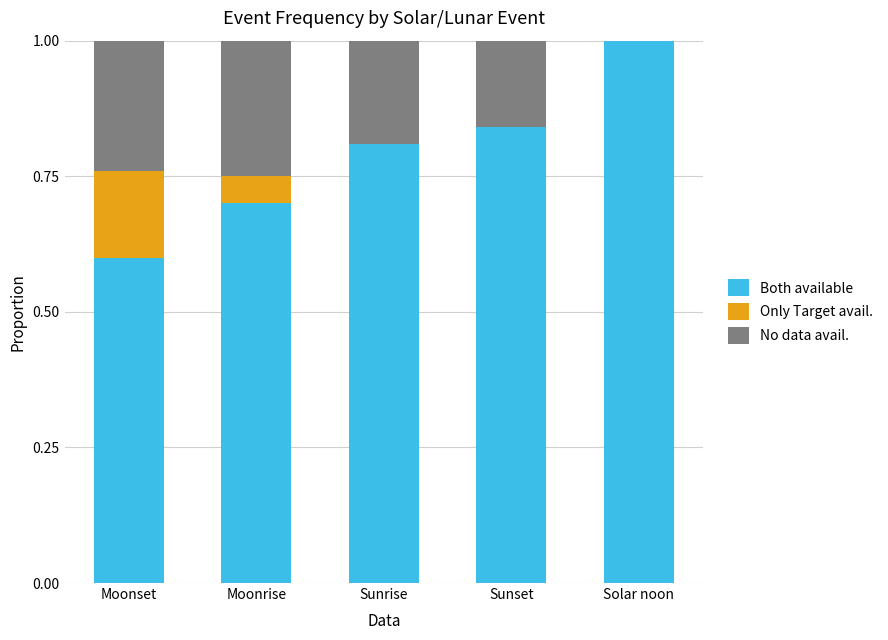

What is the total value across all series at Sunset?

1.0